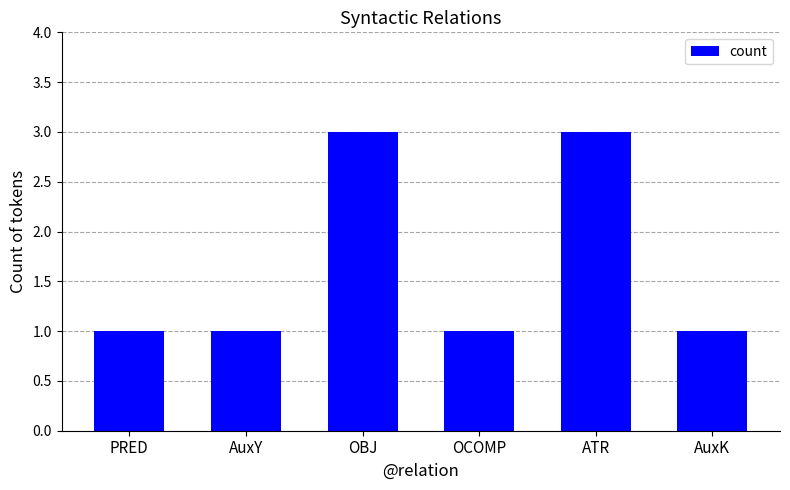

What is the maximum value shown in the chart?

3